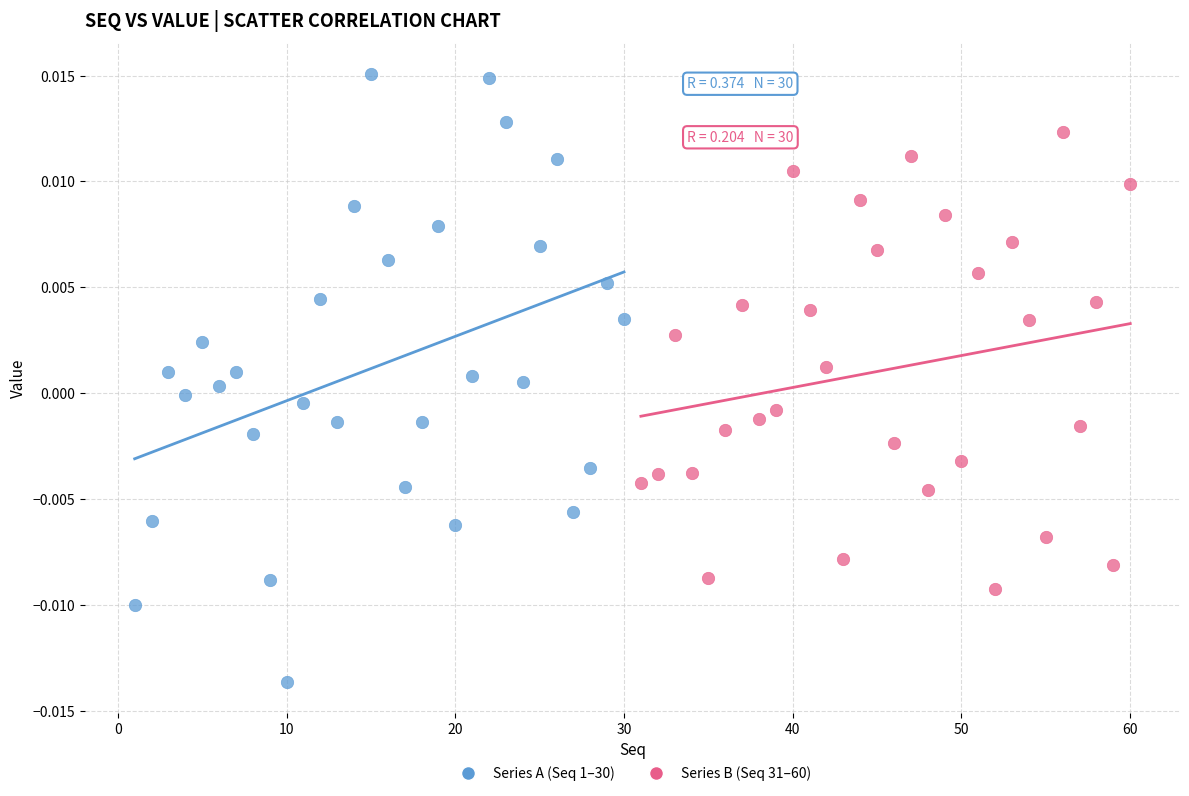

What are all the series names shown in the legend?

Series A (Seq 1–30), Series B (Seq 31–60)